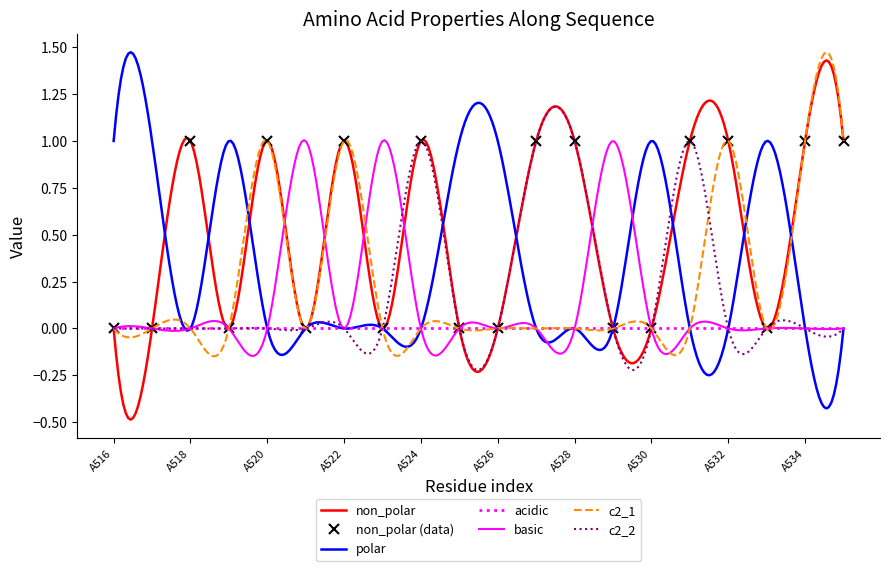

At which category does c2_2 reach its first local peak?

A524